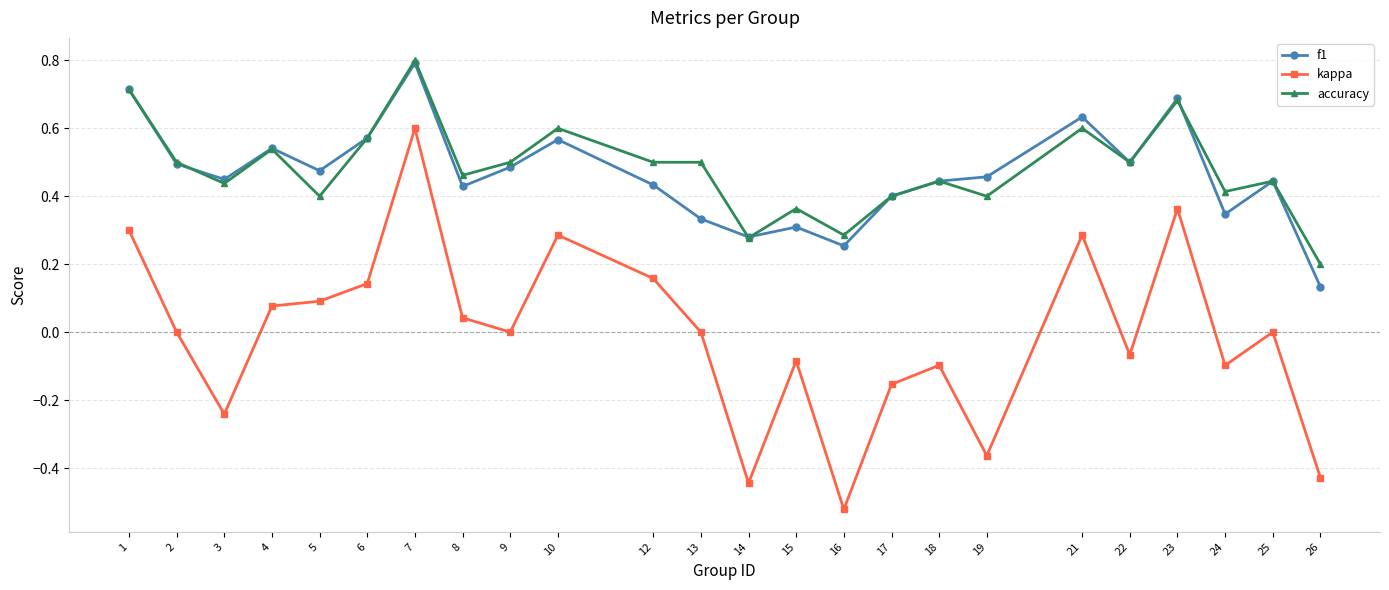

Which series changed the most between 14 and 15?

kappa